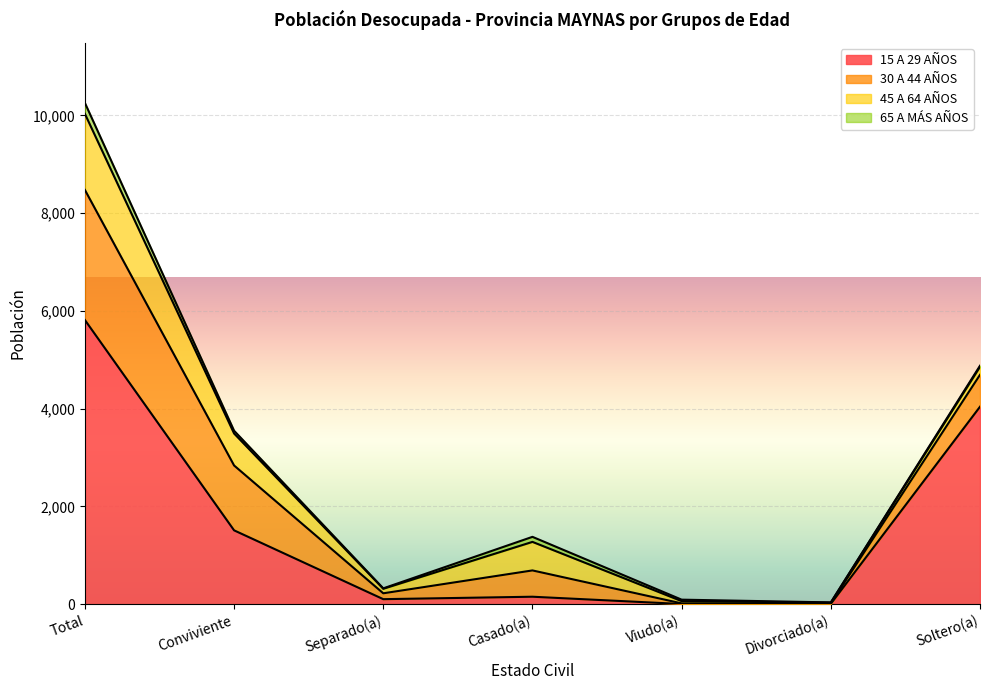

Reading left to right, extract all data points from this chart.

15 A 29 AÑOS: 5813	1510	102	152	3	7	4039
30 A 44 AÑOS: 2661	1327	120	538	13	10	653
45 A 64 AÑOS: 1557	654	93	584	46	15	165
65 A MÁS AÑOS: 223	57	8	103	30	4	21